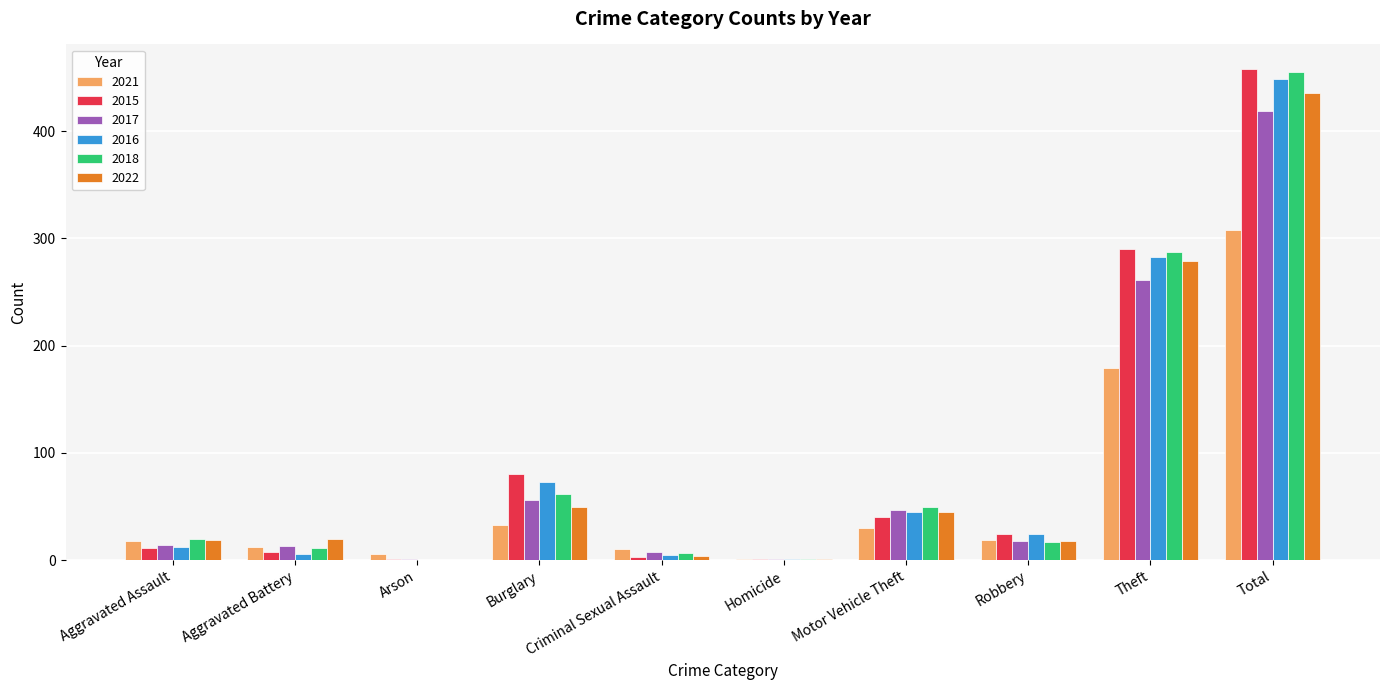

What is the highest value of the 2017 series?

419